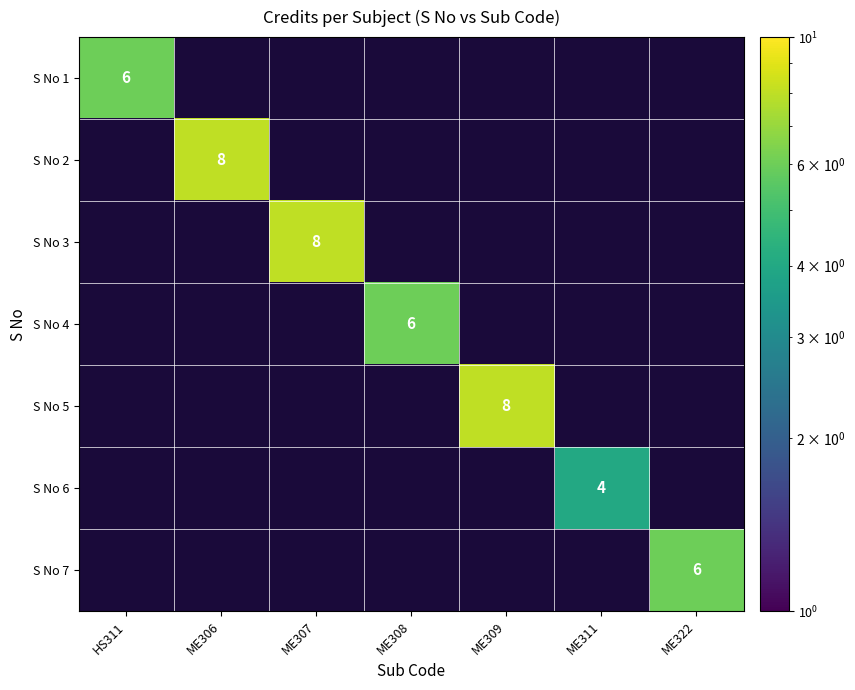

What is the maximum value shown in the chart?

8.0